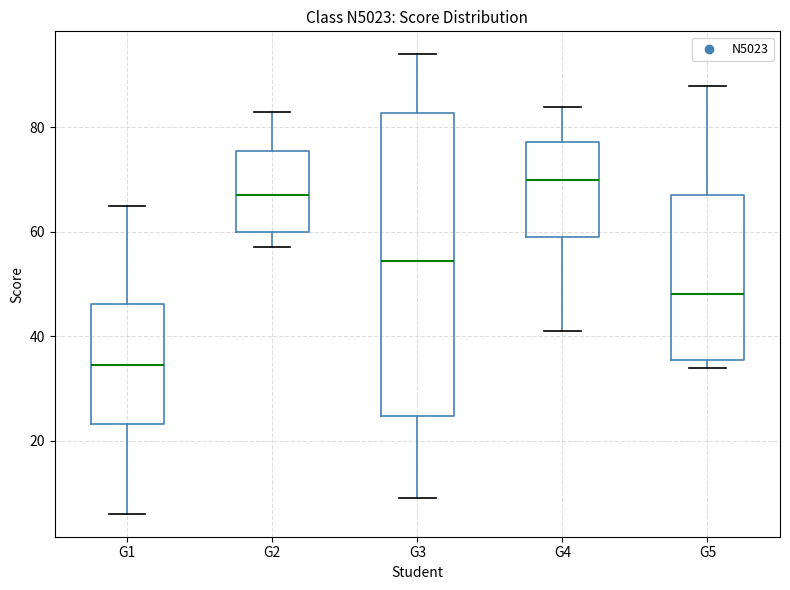

Comparing the boxes themselves (not the whiskers), which one is the tallest?

G3